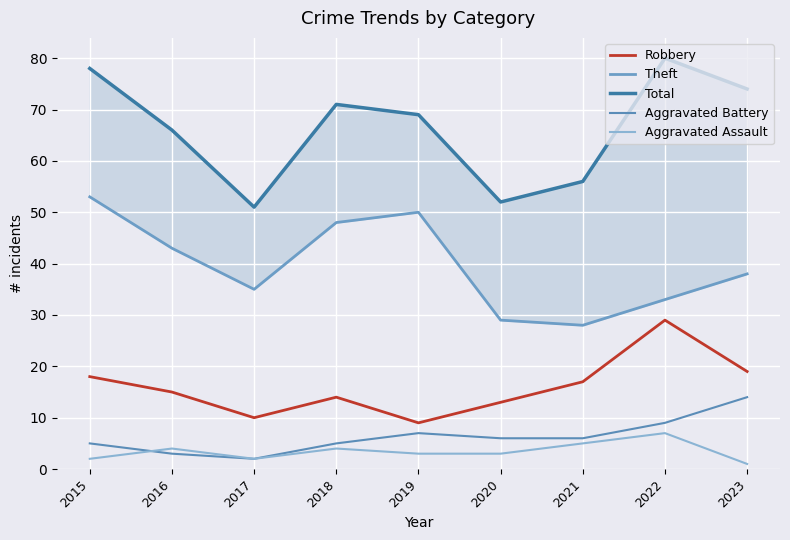

True or false: Aggravated Assault and Robbery cross at least once.

False